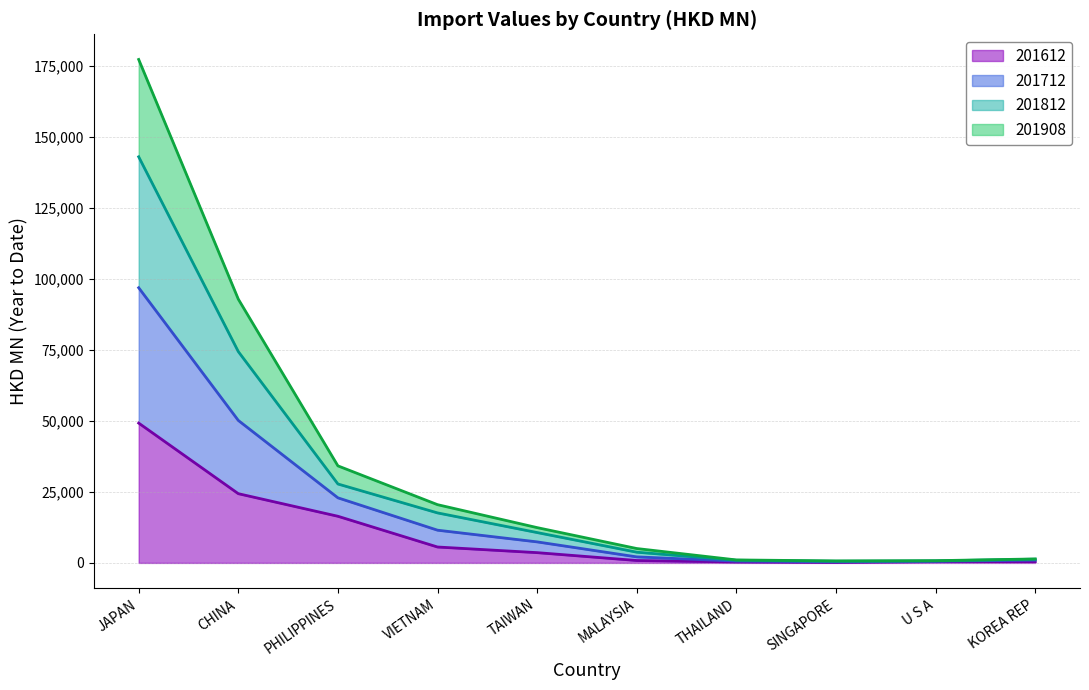

Which series has the widest spread of values?

201712